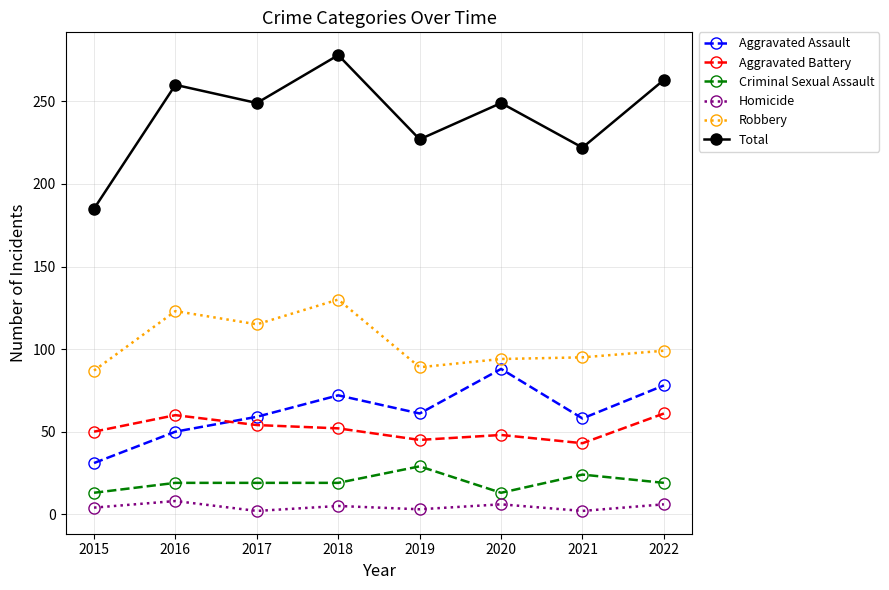

True or false: Aggravated Assault has more than 0 points higher than both neighbors.

True